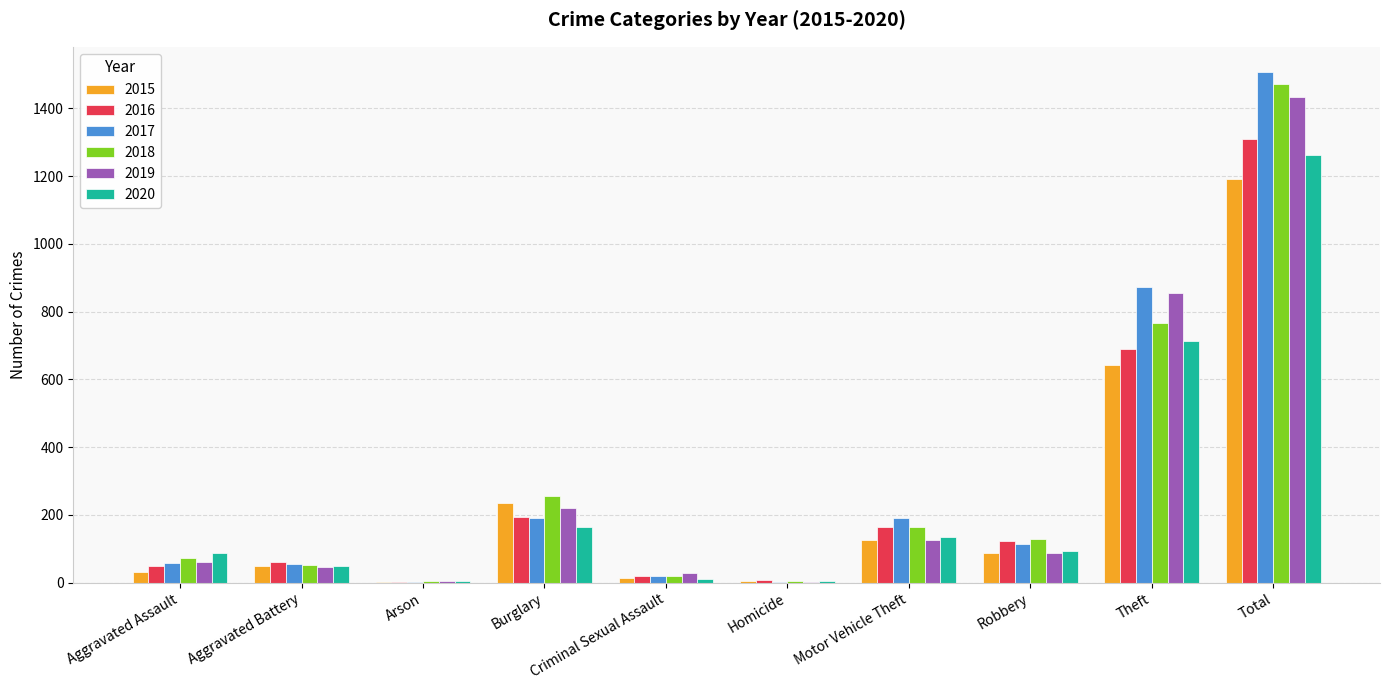

At which label is 2016 closest to 656?

Theft